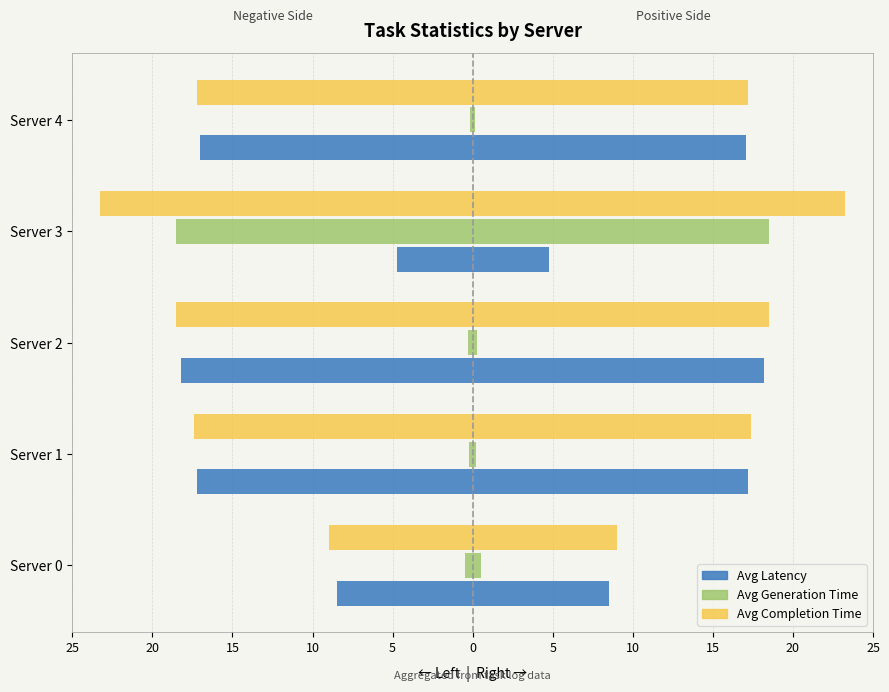

Reading left to right, extract all data points from this chart.

Avg Latency: 8.5	17.2	18.2	4.8	17.1
Avg Generation Time: 0.5	0.2	0.3	18.5	0.1
Avg Completion Time: 9.0	17.4	18.5	23.2	17.2